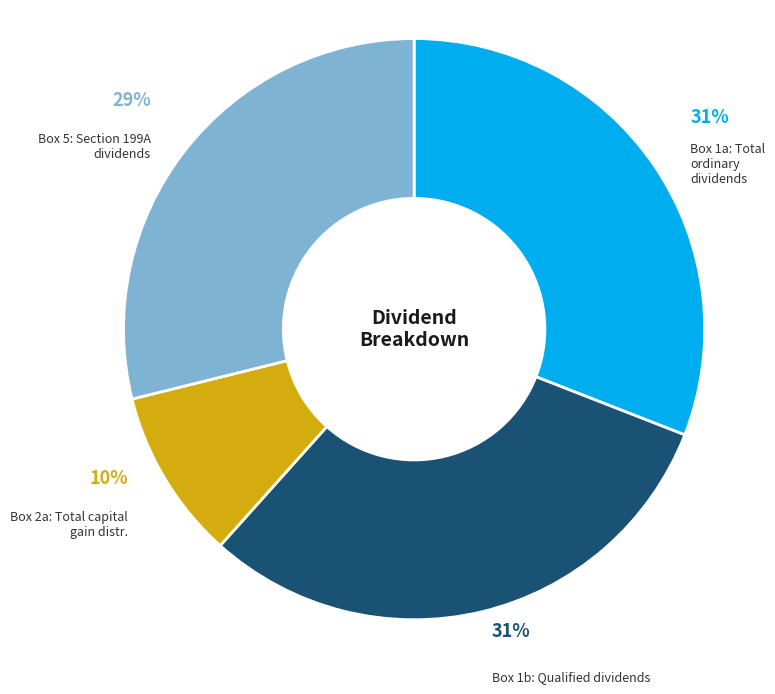

Which category has the smallest portion of the pie?

Box 2a: Total capital gain distr.